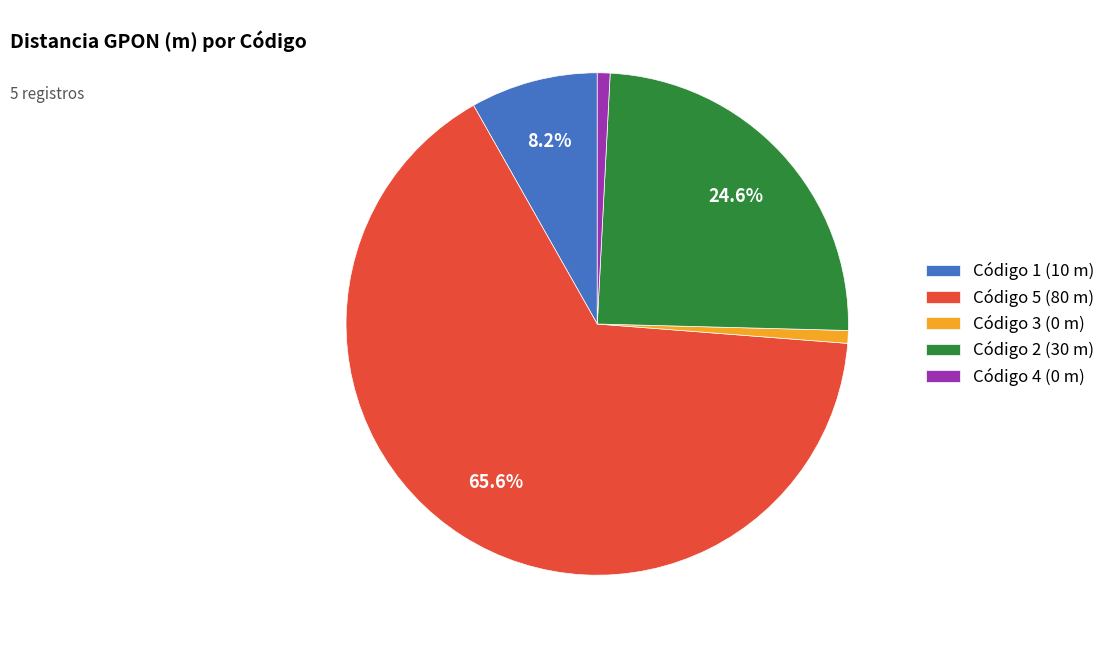

Combined, do Código 4 (0 m) and Código 1 (10 m) account for over 50%?

No